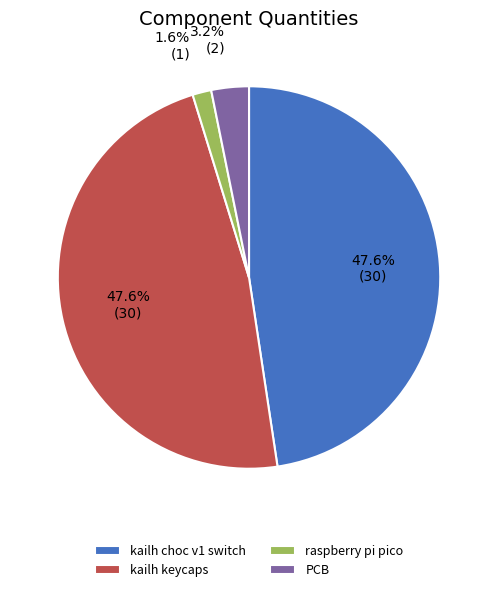

Is there any slice that represents more than half of the pie?

No